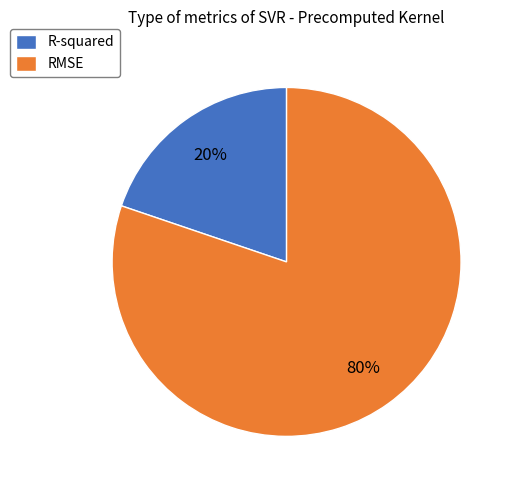

Which category accounts for the majority?

RMSE